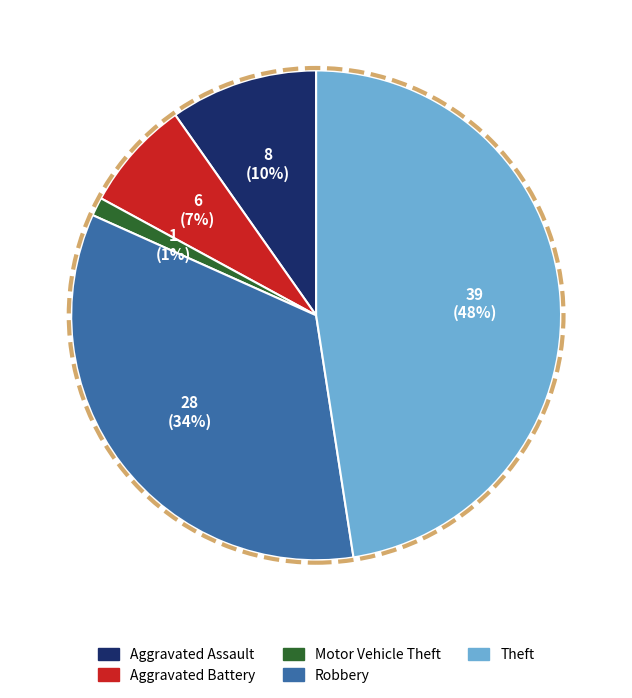

Which has a higher value, Theft or Aggravated Assault?

Theft